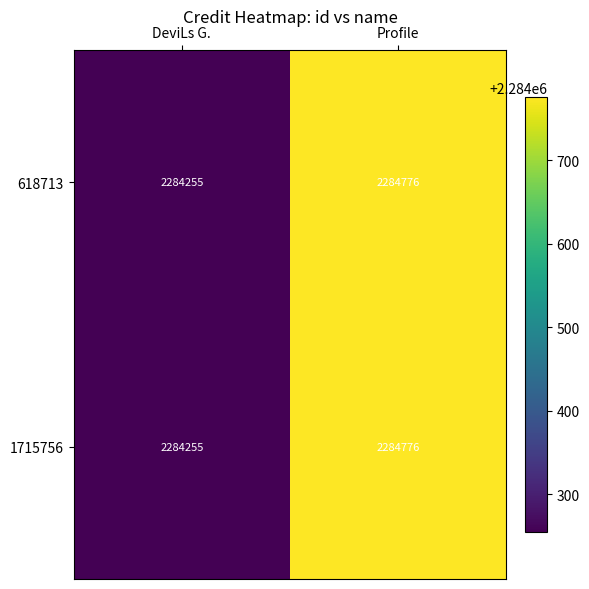

At which category is the sum across all series the highest?

Profile